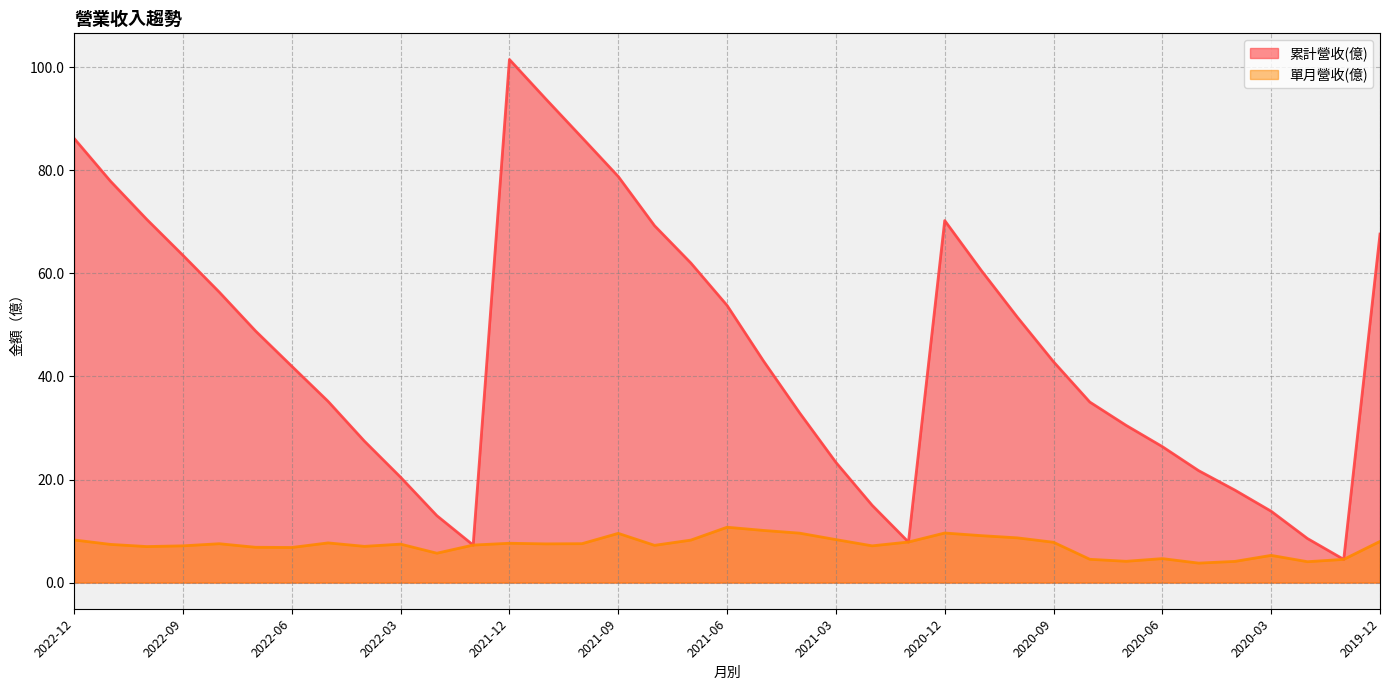

Count the number of data series in this chart.

2